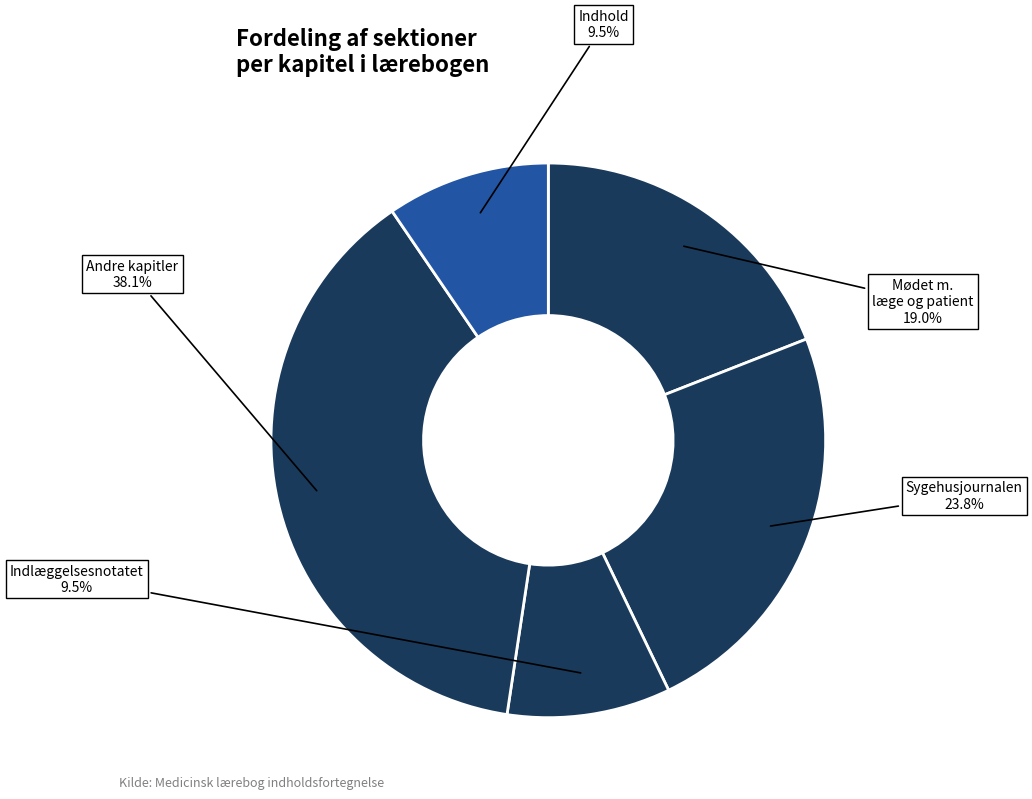

How many segments does this pie chart have?

5